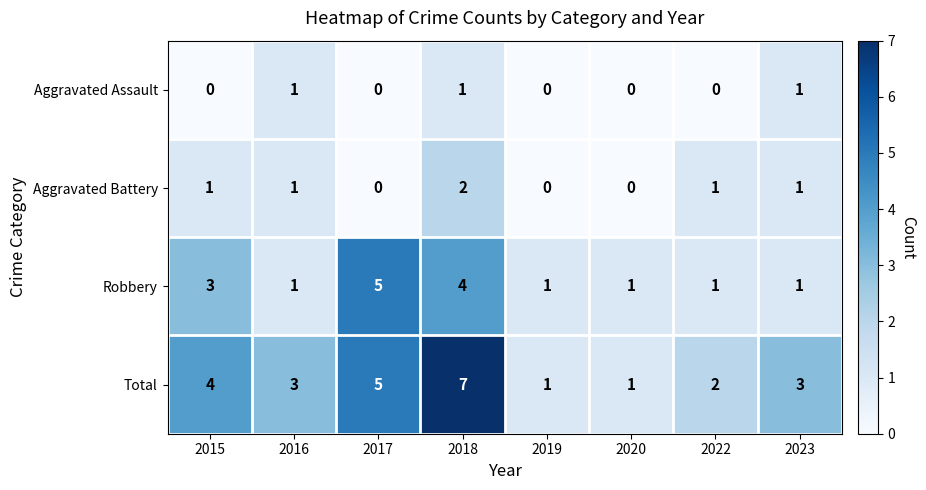

Is it true that Robbery equals 5 at 2015?

False